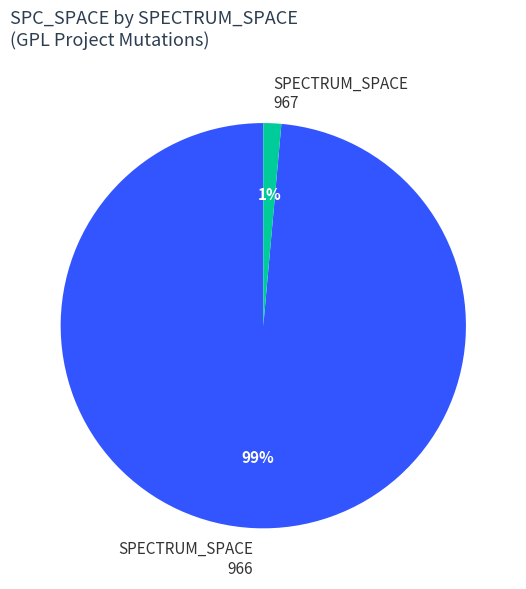

Does any single category account for the majority?

Yes